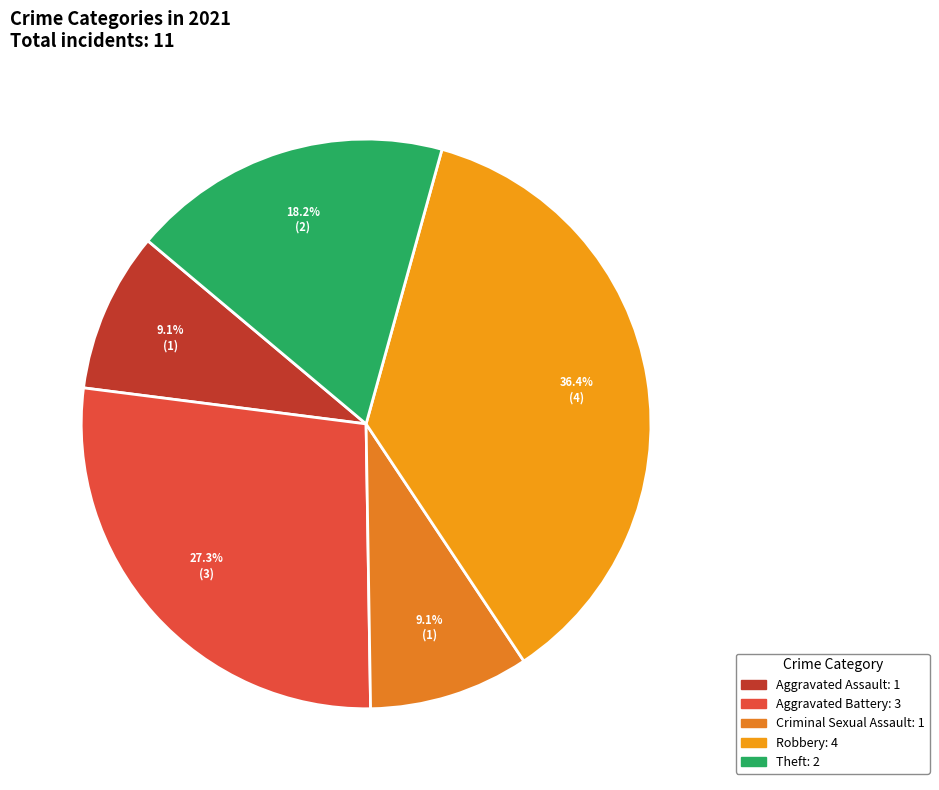

Which slice is the largest?

Robbery